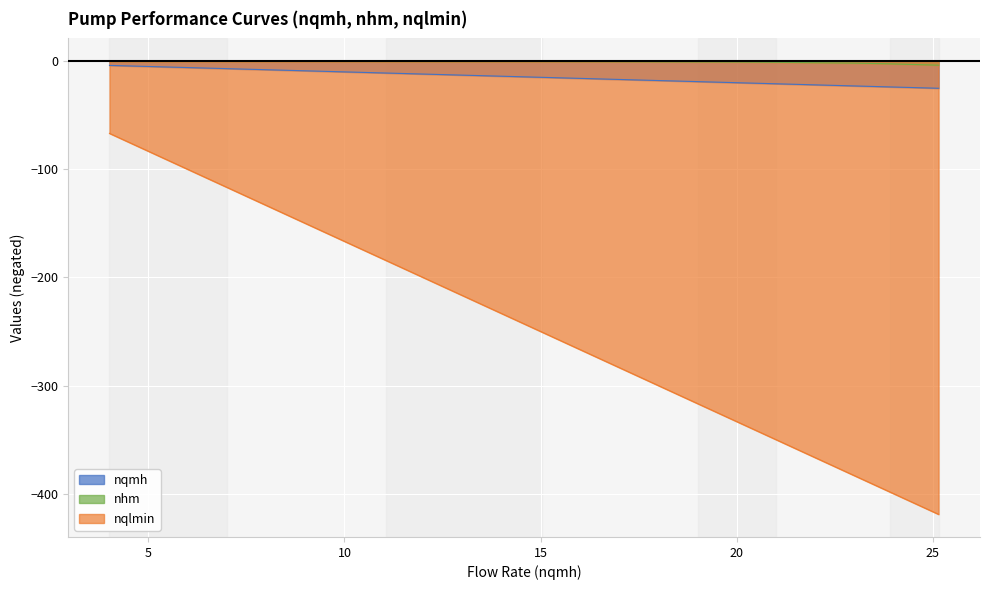

What is the minimum value shown in the chart?

-419.1